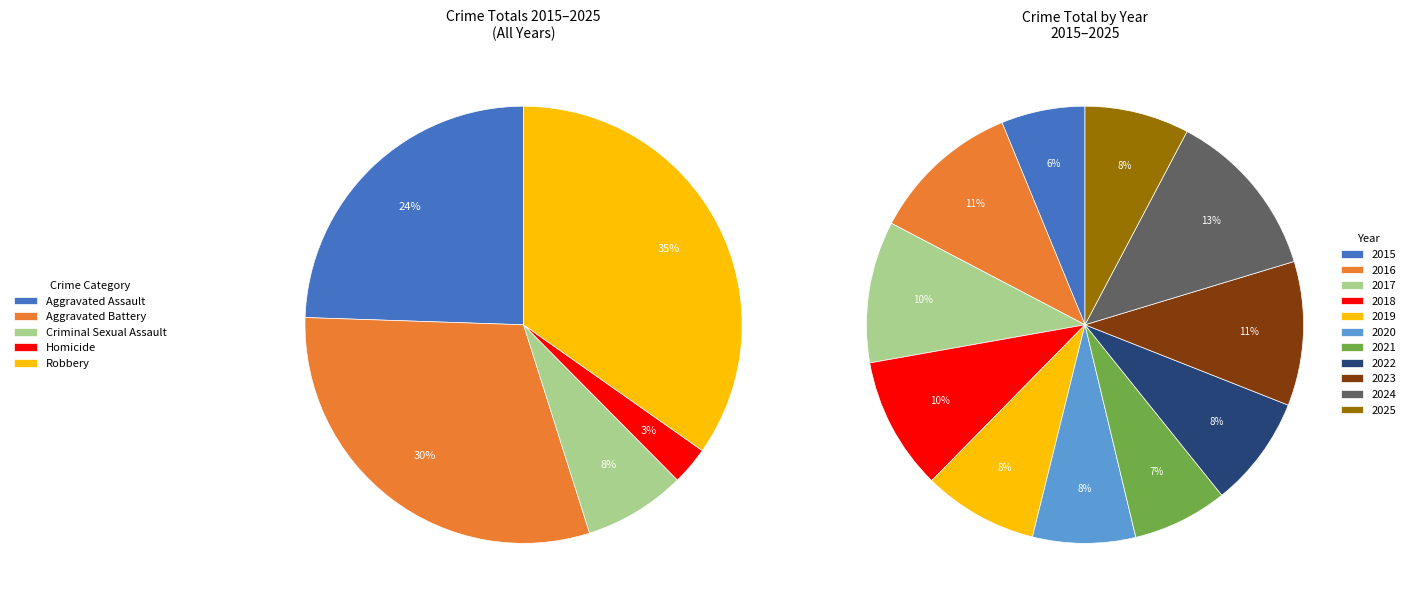

Rank the categories by value from lowest to highest.

2015, 2021, 2020, 2025, 2022, 2019, 2018, 2017, 2023, 2016, 2024